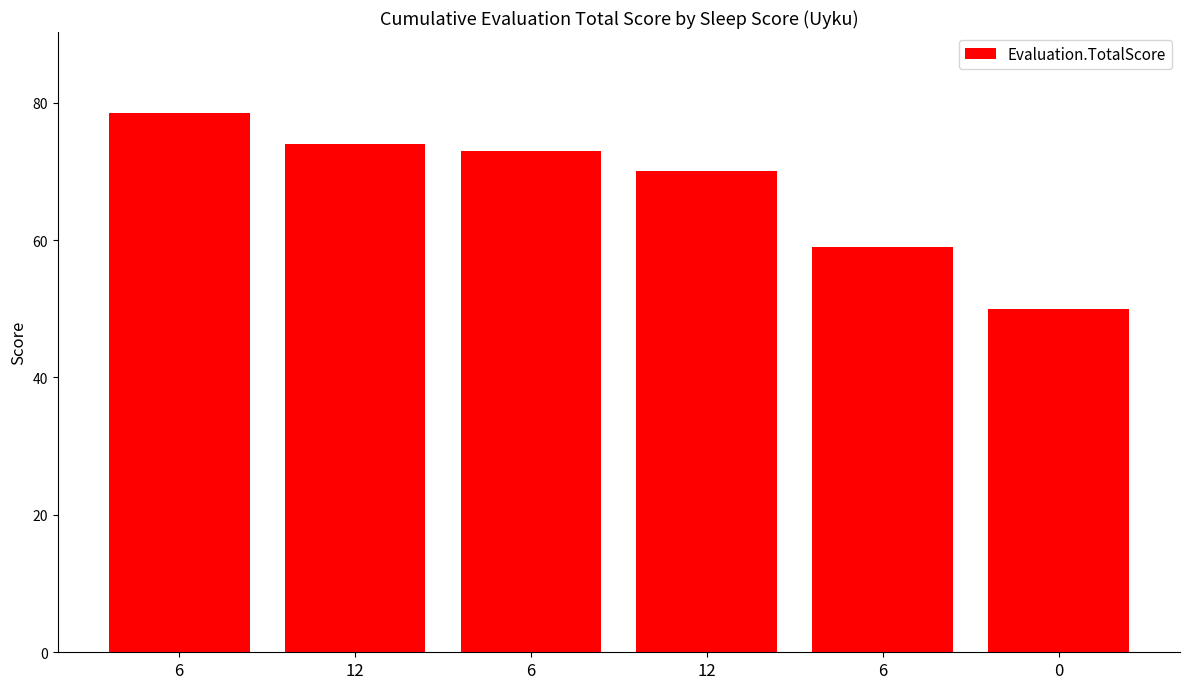

Rank the categories by value from highest to lowest.

6, 12, 6, 12, 6, 0